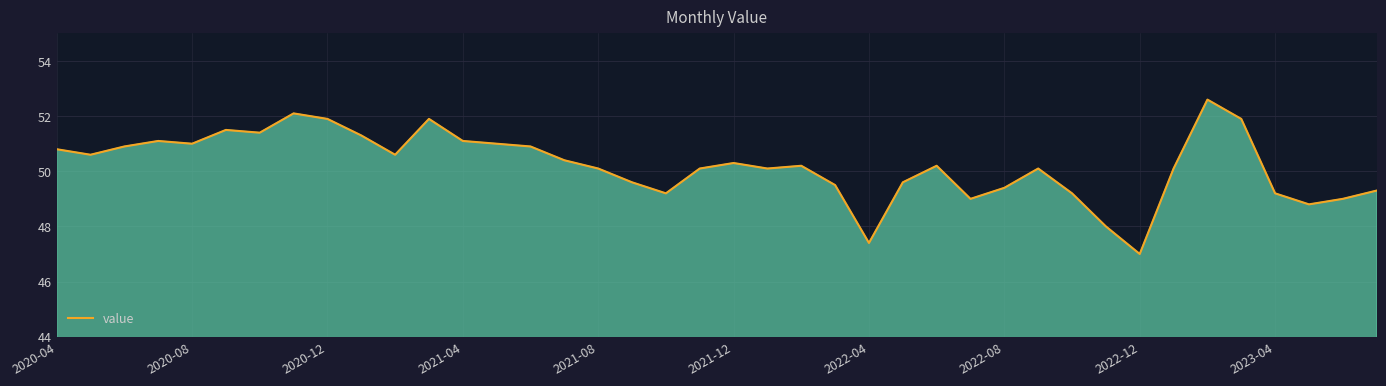

Reading left to right, transcribe all the data shown in this chart.

50.8	50.6	50.9	51.1	51.0	51.5	51.4	52.1	51.9	51.3	50.6	51.9	51.1	51.0	50.9	50.4	50.1	49.6	49.2	50.1	50.3	50.1	50.2	49.5	47.4	49.6	50.2	49.0	49.4	50.1	49.2	48.0	47.0	50.1	52.6	51.9	49.2	48.8	49.0	49.3